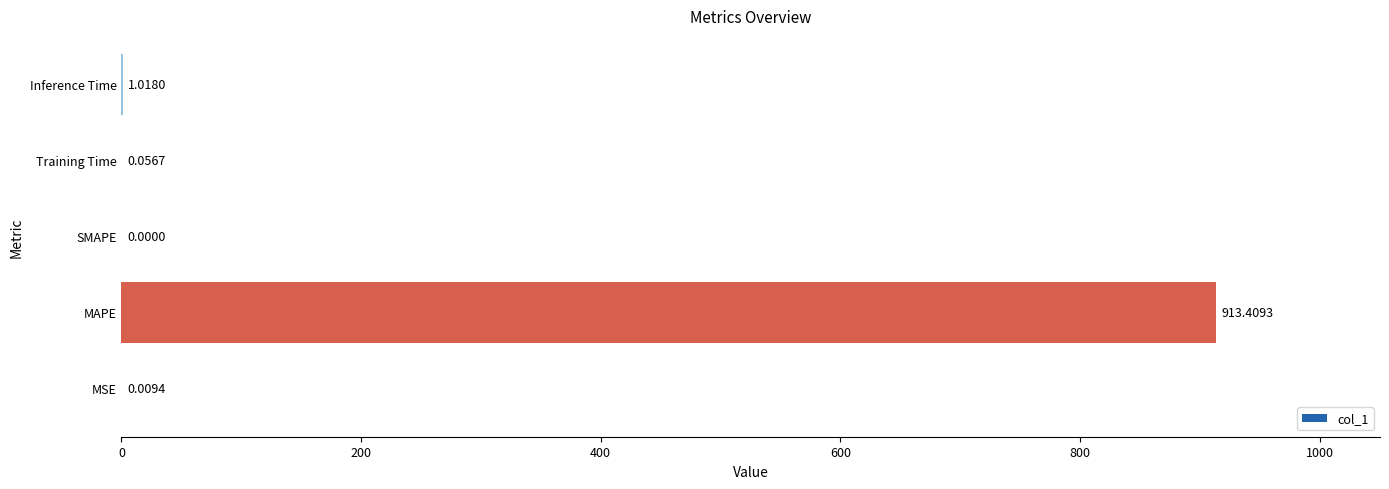

Which category has the highest value across all series?

MAPE